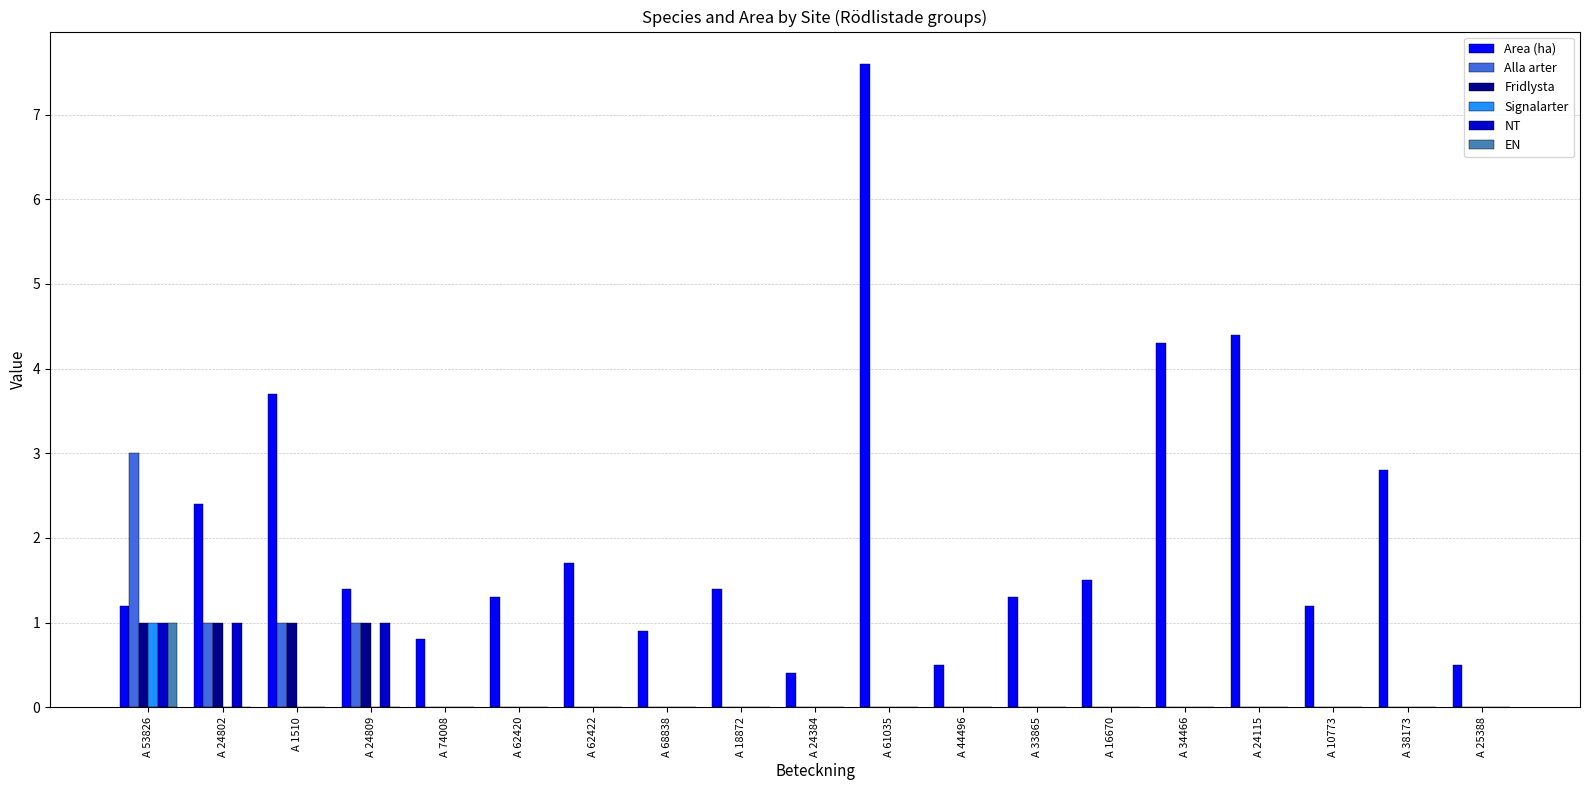

What is the maximum value shown in the chart?

7.6